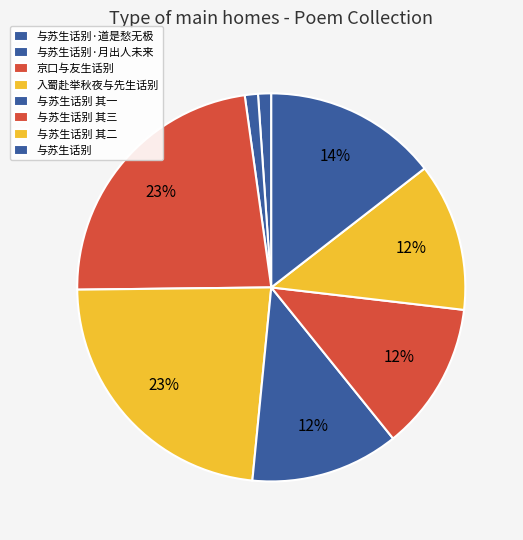

What is the total percentage of 与苏生话别 and 与苏生话别 其三?

13.4%